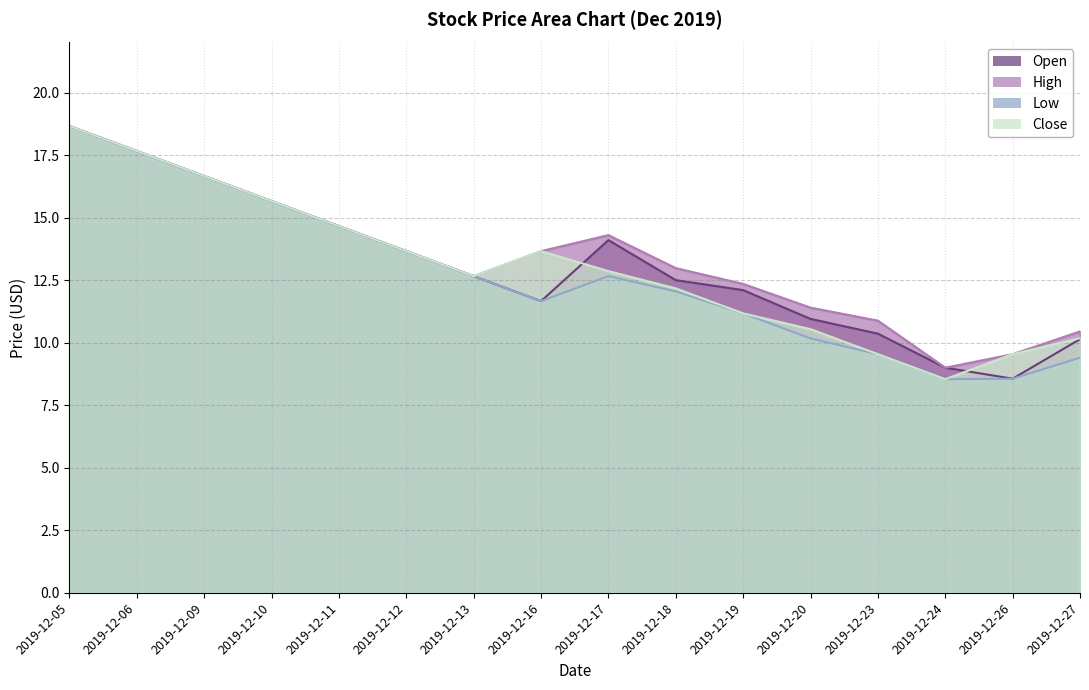

What is the sum of the Open values at 2019-12-20 and 2019-12-19?

23.0